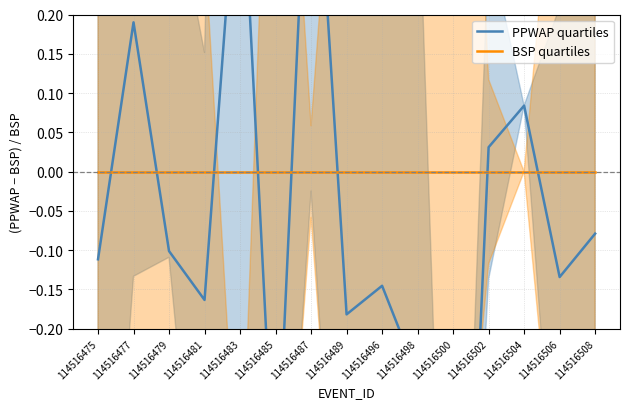

True or false: PPWAP quartiles has a value of -0.2 at 114516496.

False